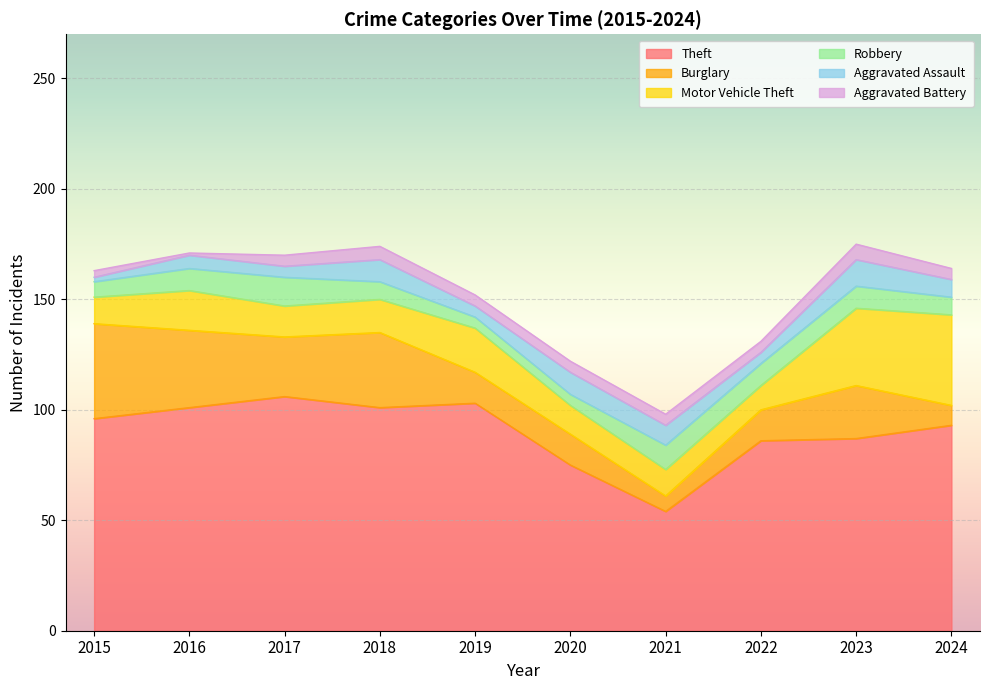

At which label does Robbery reach its minimum?

2019